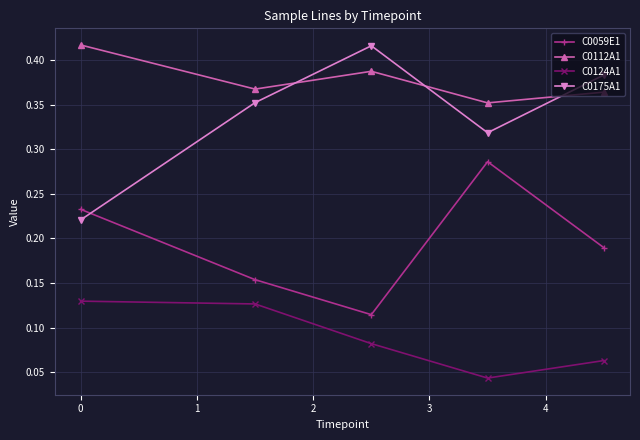

Which series has the widest spread of values?

C0175A1